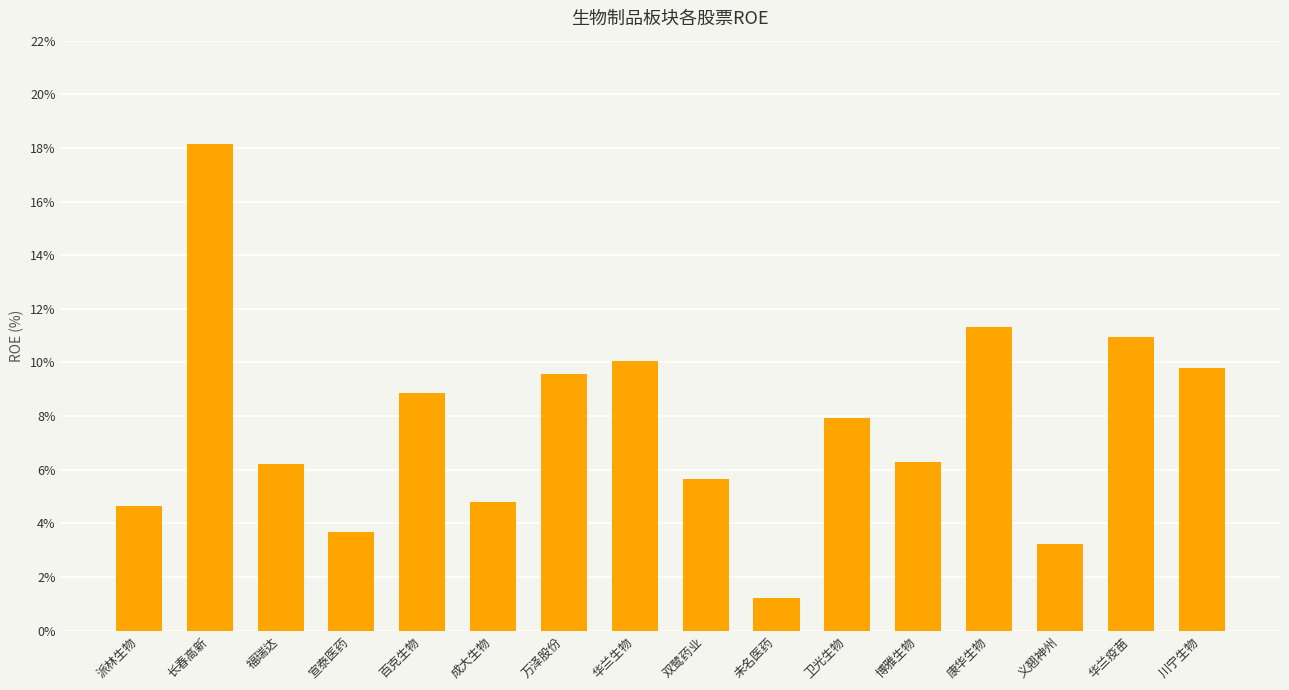

What position from the left is 长春高新?

2